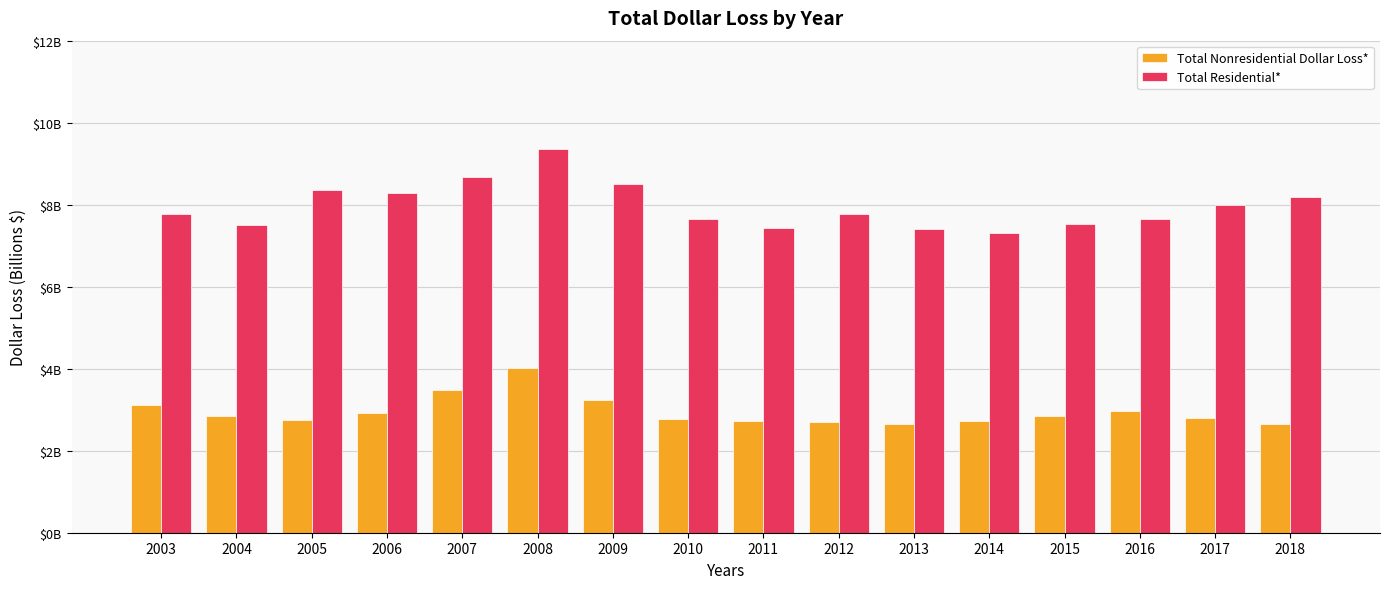

Rank the categories by Total Nonresidential Dollar Loss* value from highest to lowest.

2008, 2007, 2009, 2003, 2016, 2006, 2015, 2004, 2017, 2010, 2005, 2014, 2011, 2012, 2018, 2013